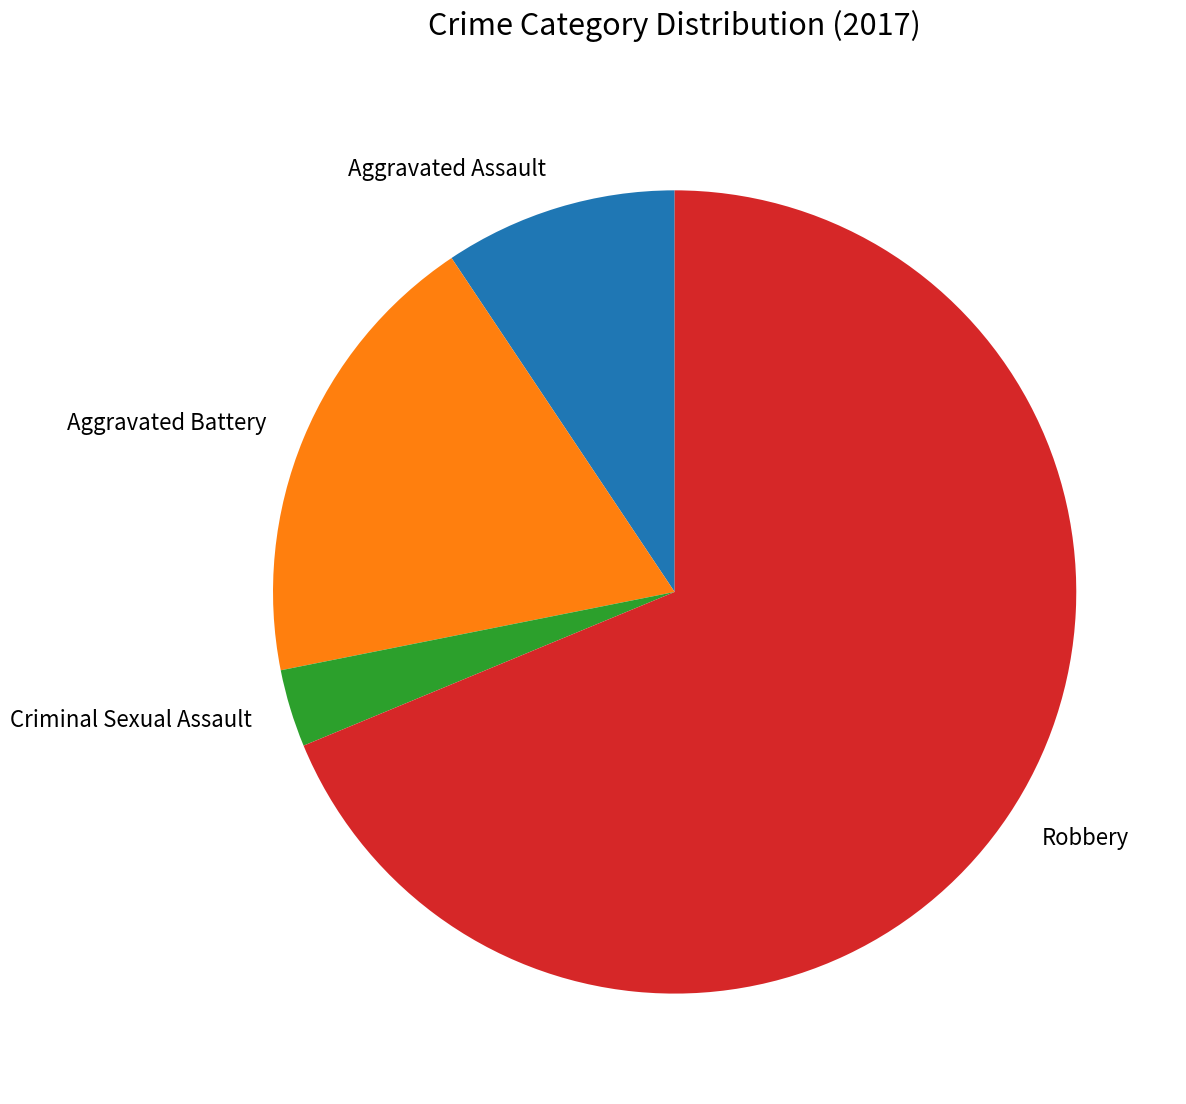

Is the sum of Aggravated Assault and Aggravated Battery greater than half?

No